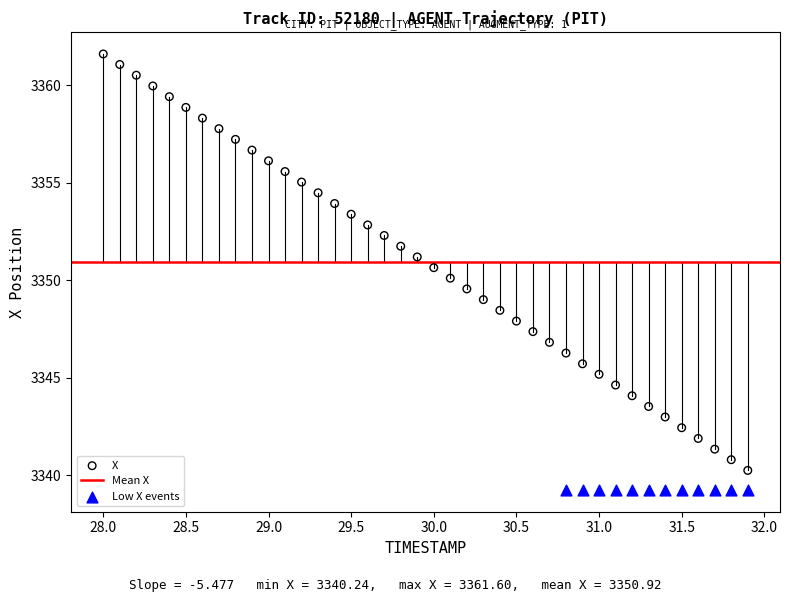

Which series contains the lowest Y value?

Low X events